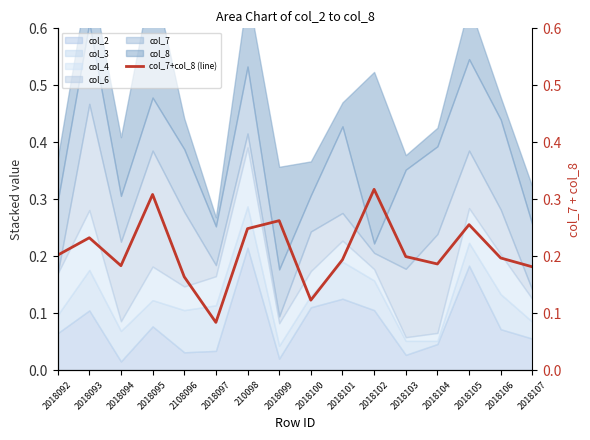

List the labels in order of value, smallest first.

2018097, 2018100, 2108096, 2018107, 2018094, 2018104, 2018101, 2018106, 2018103, 2018092, 2018093, 210098, 2018105, 2018099, 2018095, 2018102